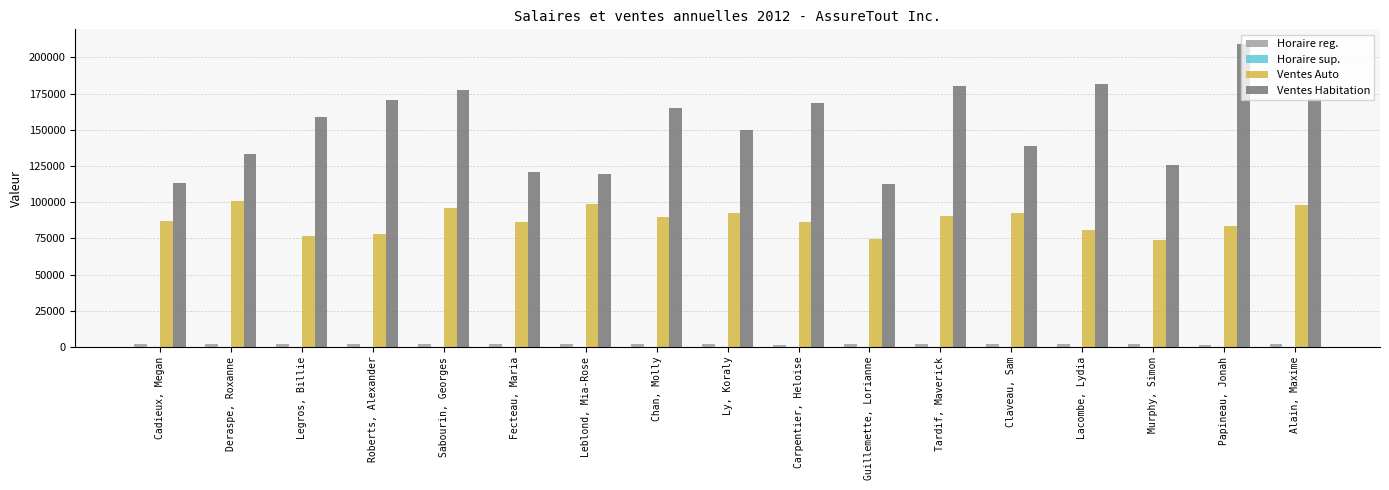

Which series changed the most between Legros, Billie and Alain, Maxime?

Ventes Auto